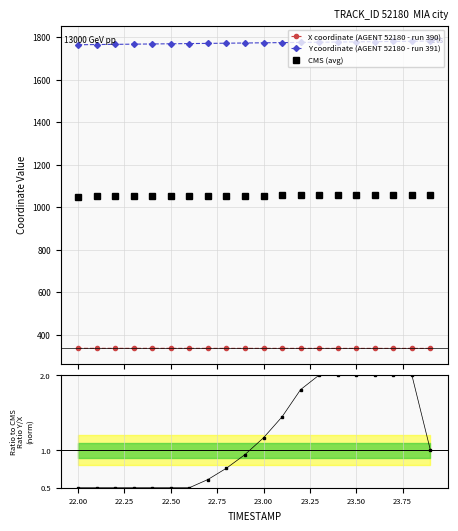

True or false: X coordinate (AGENT 52180 - run 390) and Y coordinate (AGENT 52180 - run 391) cross at least once.

False